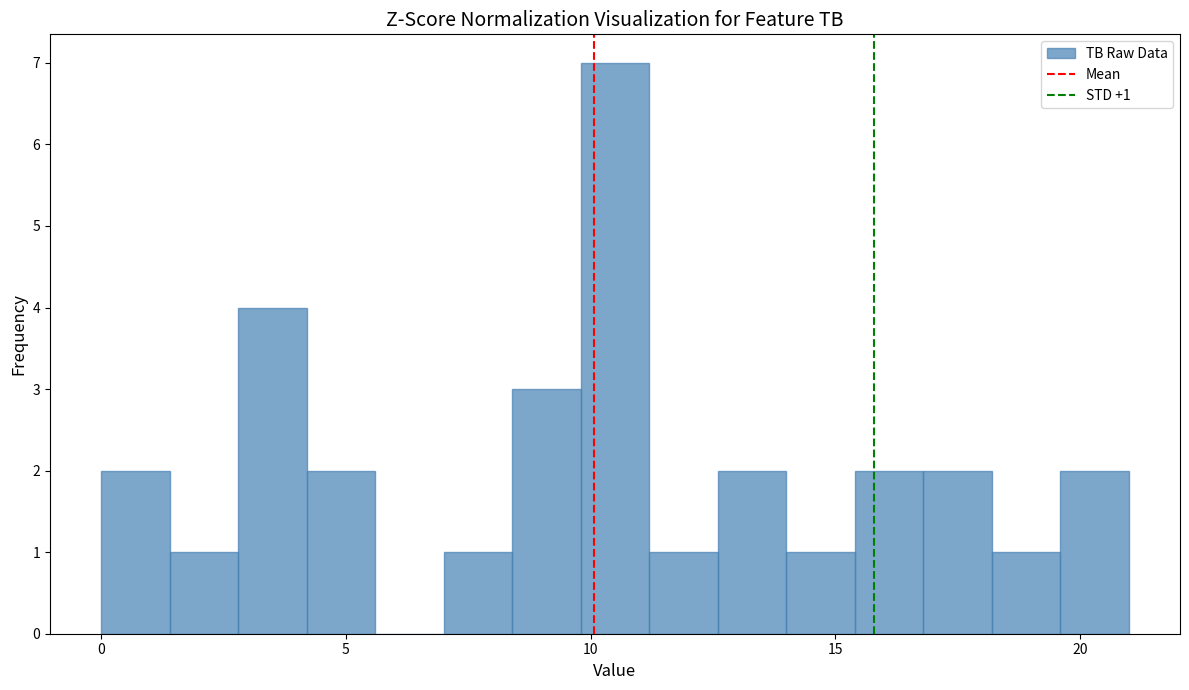

Read against the x-axis, roughly where is the centre of the tallest bar?

10.5